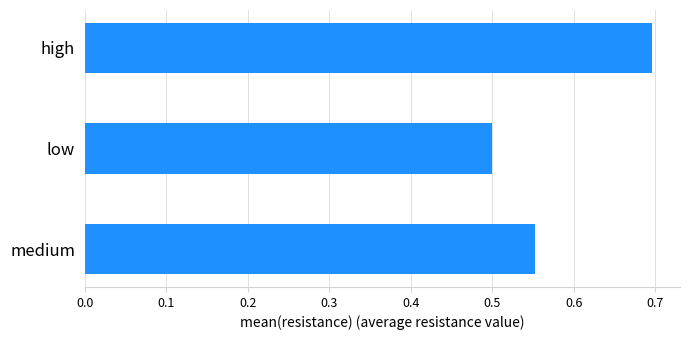

Which has a higher value, medium or high?

high